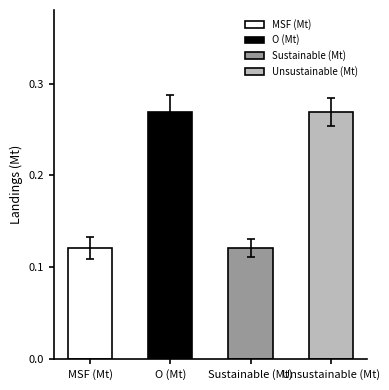

What is the maximum value shown in the chart?

0.3